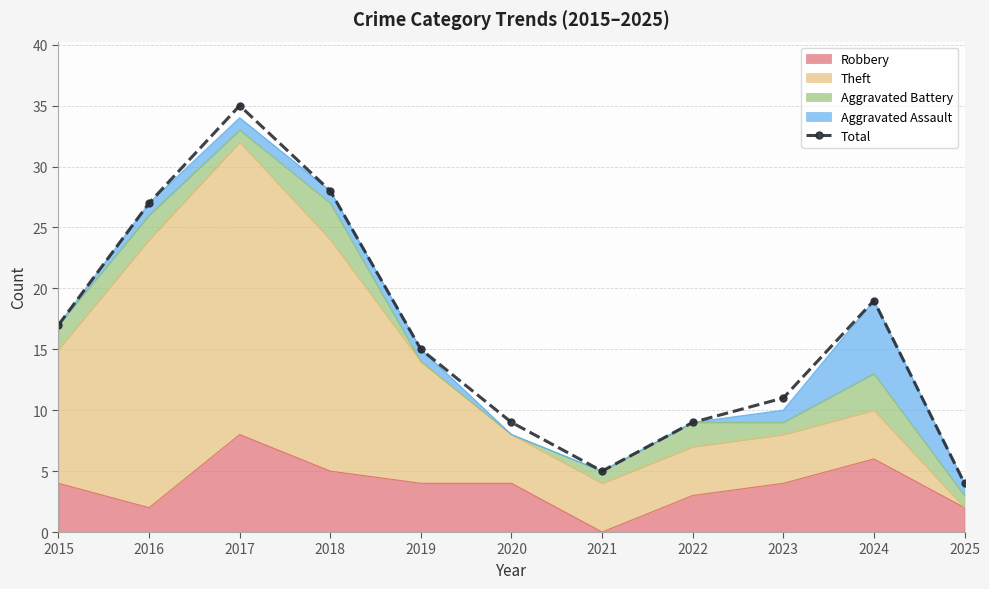

What is the value of the 7th point from the left?

5